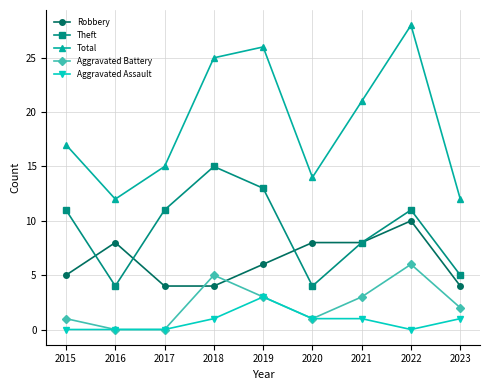

What is the lowest value of the Robbery series?

4